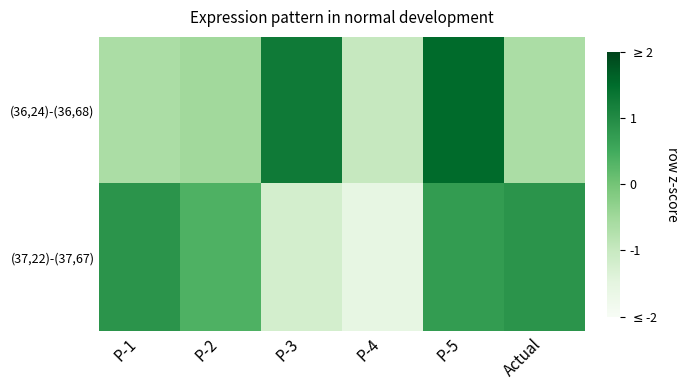

Between P-5 and P-1, which is larger?

P-5